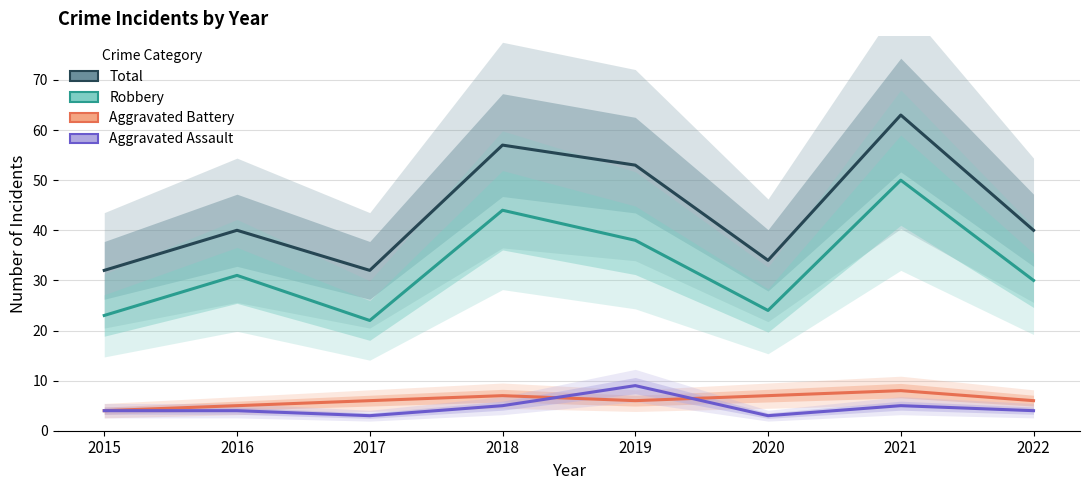

True or false: Robbery and Aggravated Battery cross at least once.

False